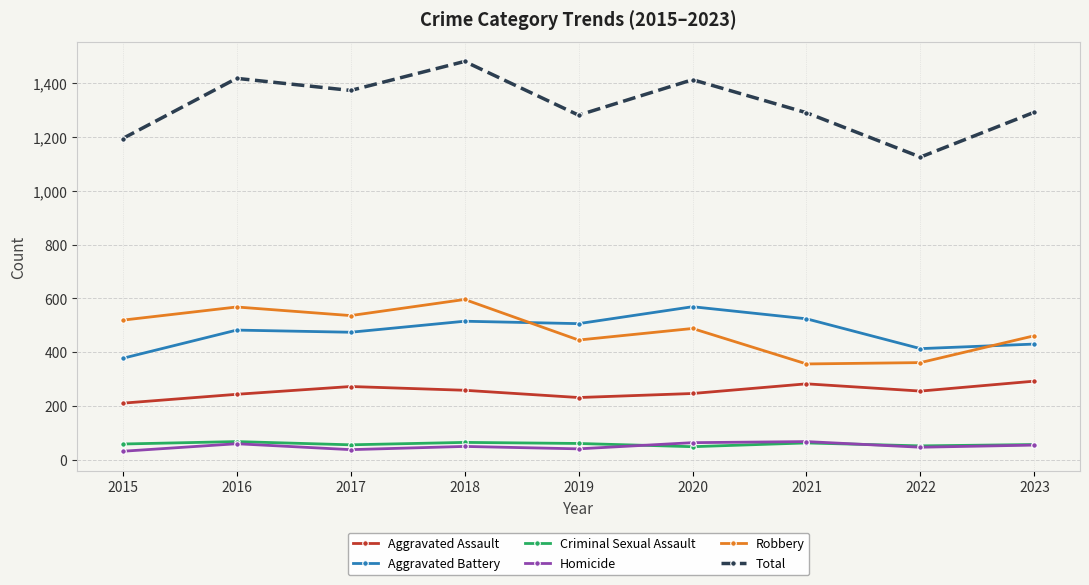

How many data points in Homicide are less than 49?

4